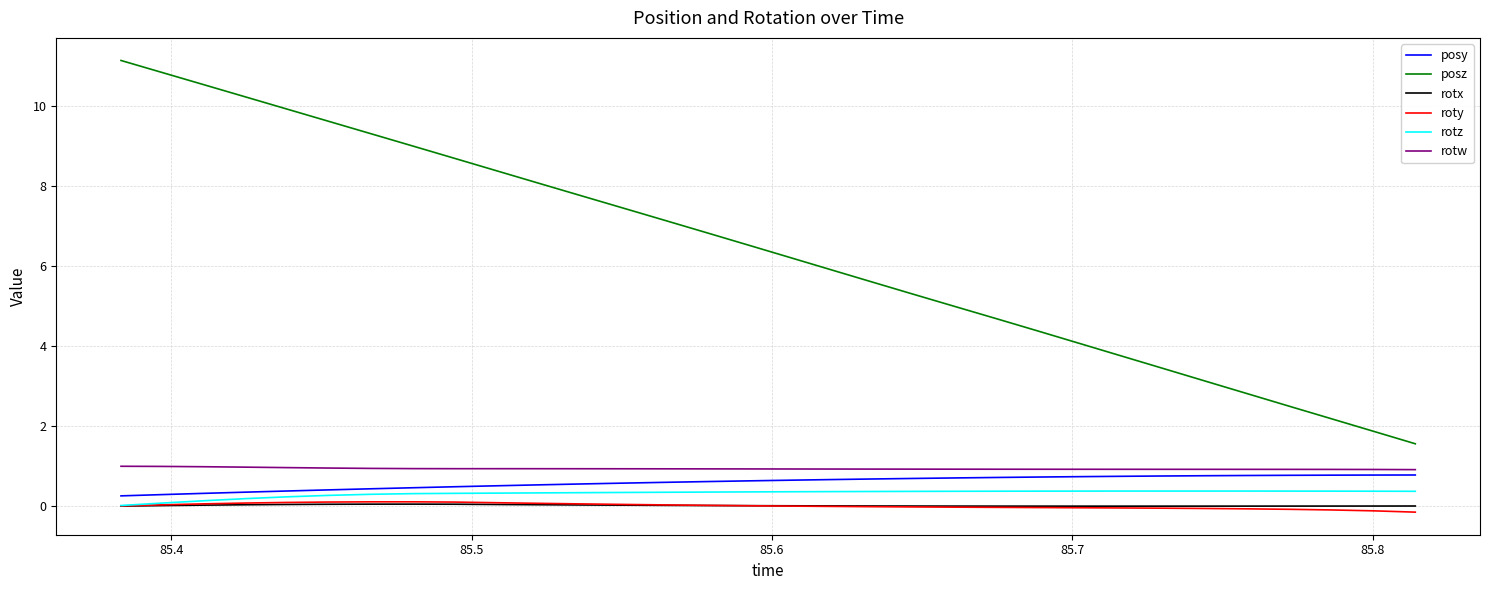

True or false: roty and posz intersect in this chart.

False